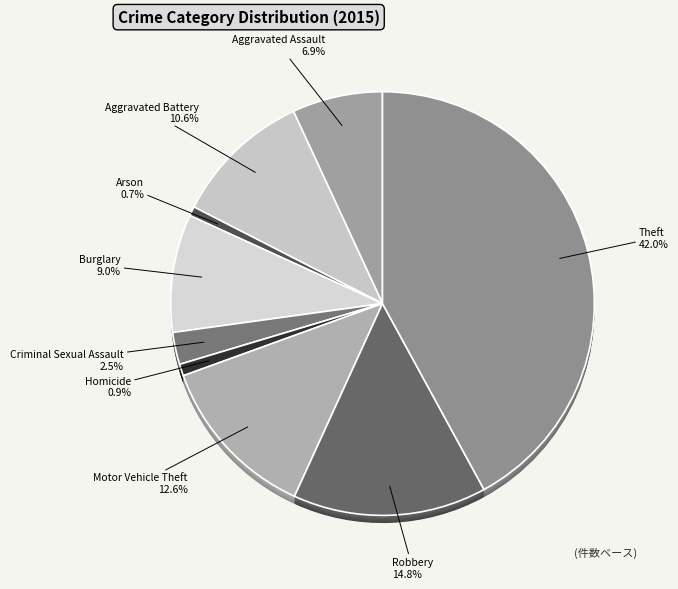

Is Aggravated Battery the majority of the pie?

No